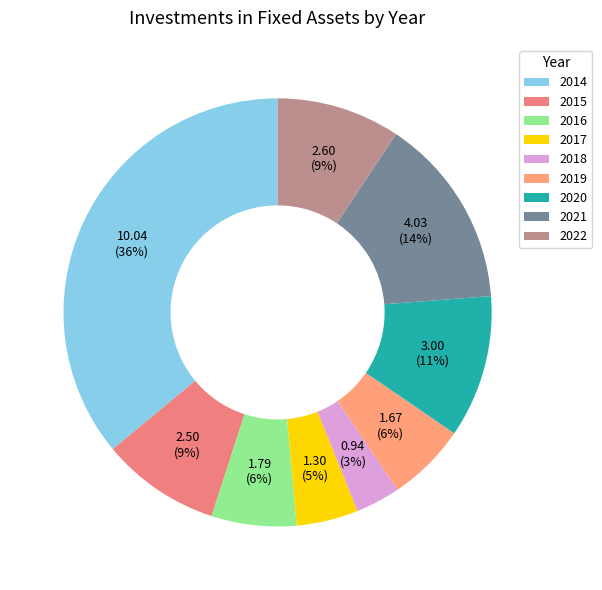

Approximately how many times larger is the value at 2015 compared to 2016?

1.4